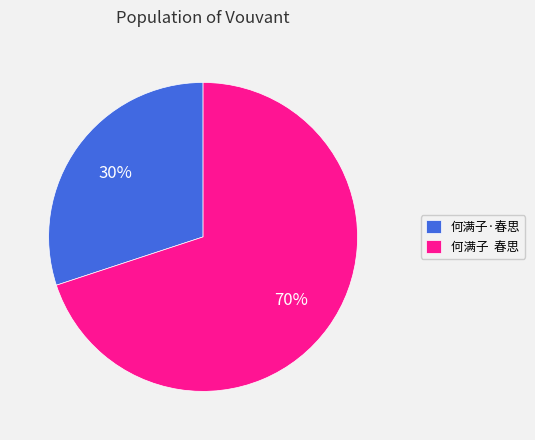

Do 何满子 春思 and 何满子·春思 together represent more than half of the pie?

Yes